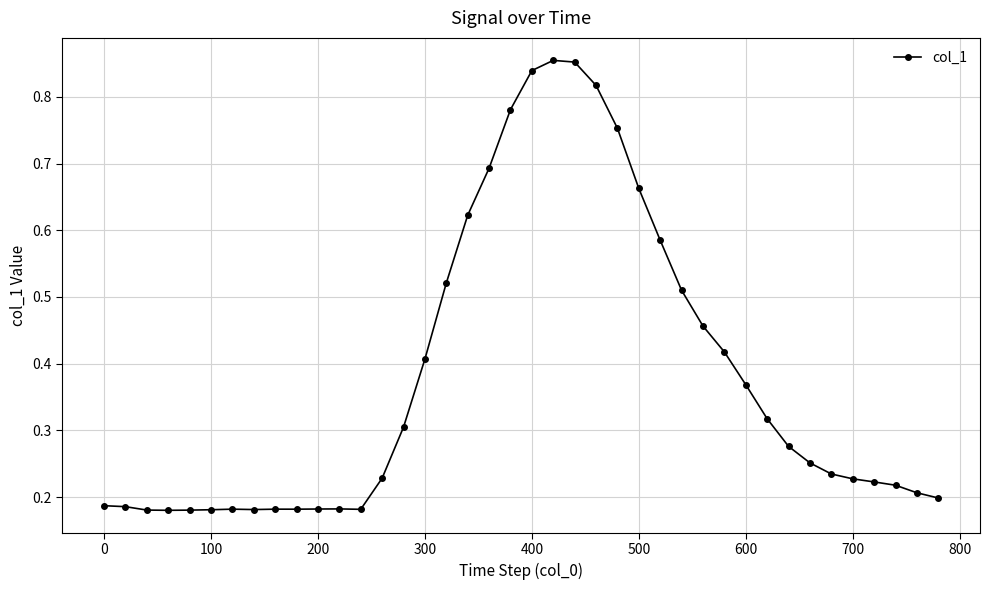

Count the number of categories in the chart.

40